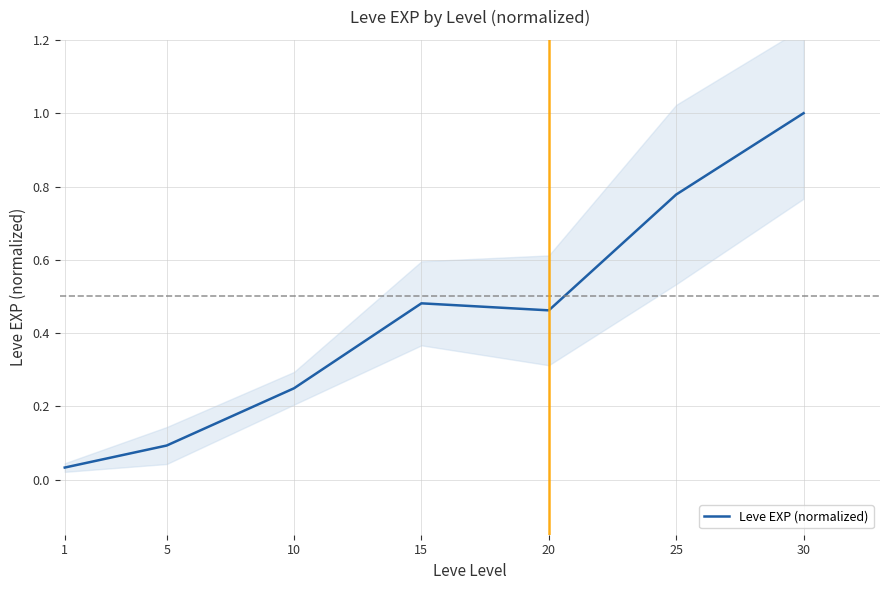

What is the ratio of the value at 20 to the value at 30?

0.5